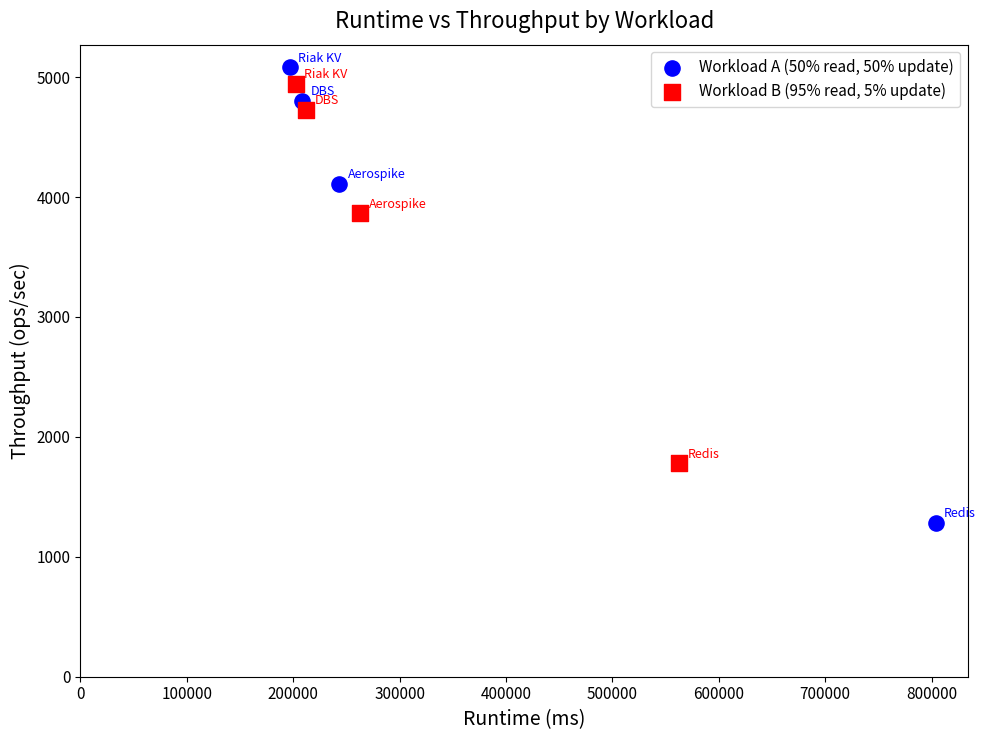

What are all the series names shown in the legend?

Workload A (50% read, 50% update), Workload B (95% read, 5% update)